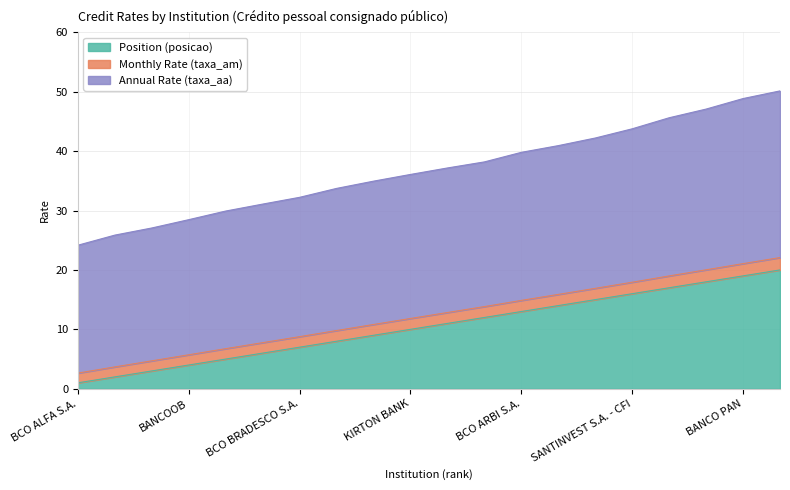

Which category has the highest value in the Position (posicao) series?

BCO VOTORANTIM S.A.